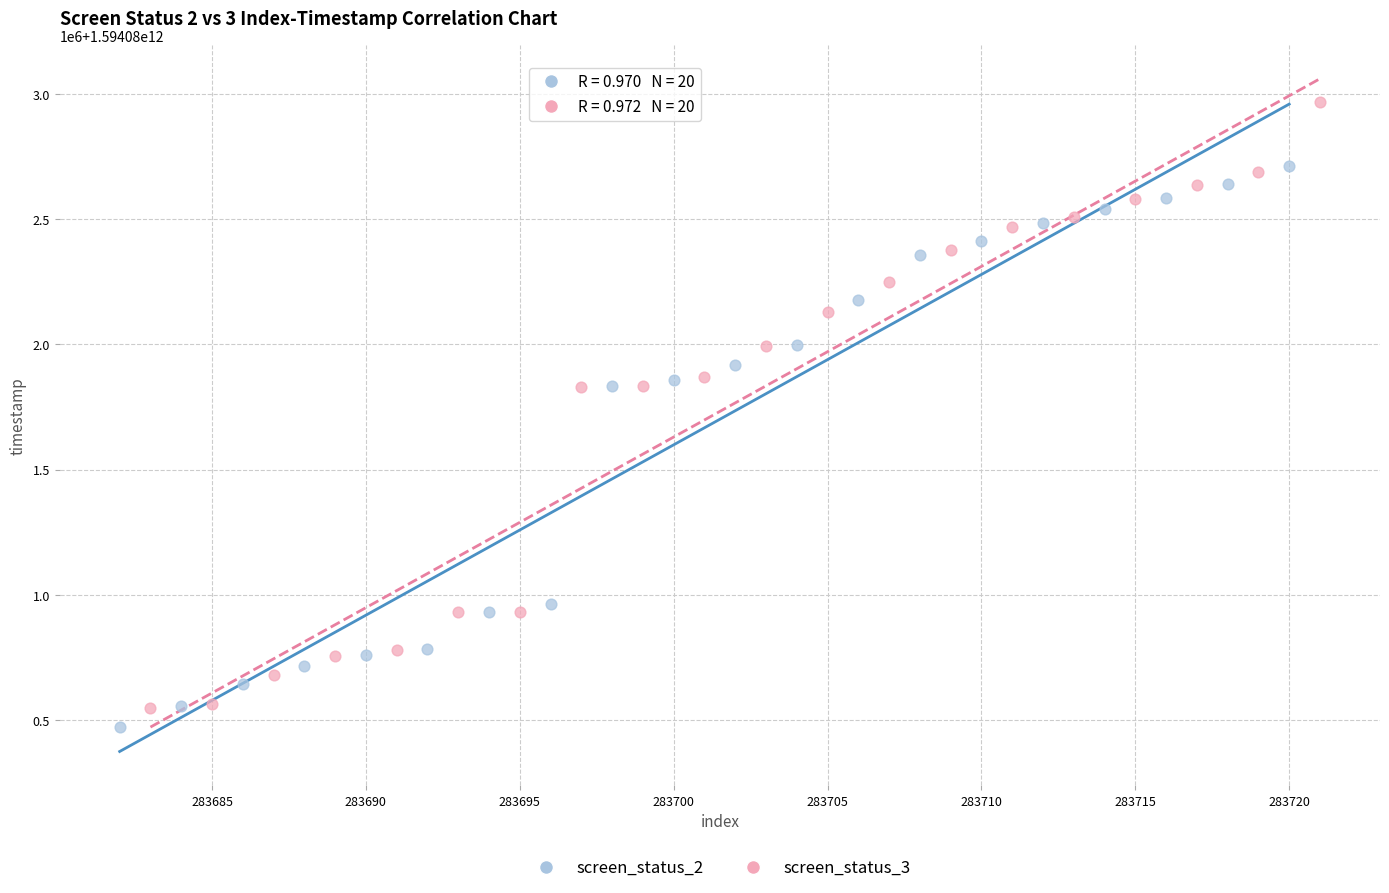

Which series has the largest Y range (max minus min)?

screen_status_3